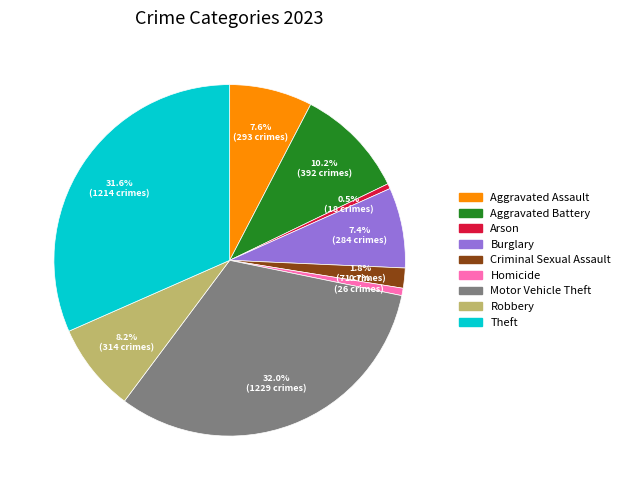

What portion of the pie excludes Aggravated Battery?

89.8%